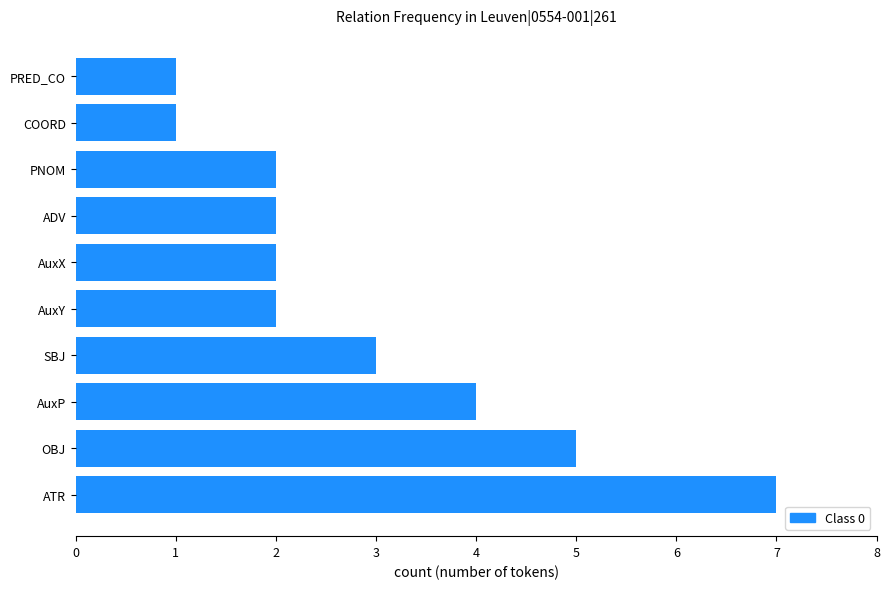

What is the maximum value shown in the chart?

7